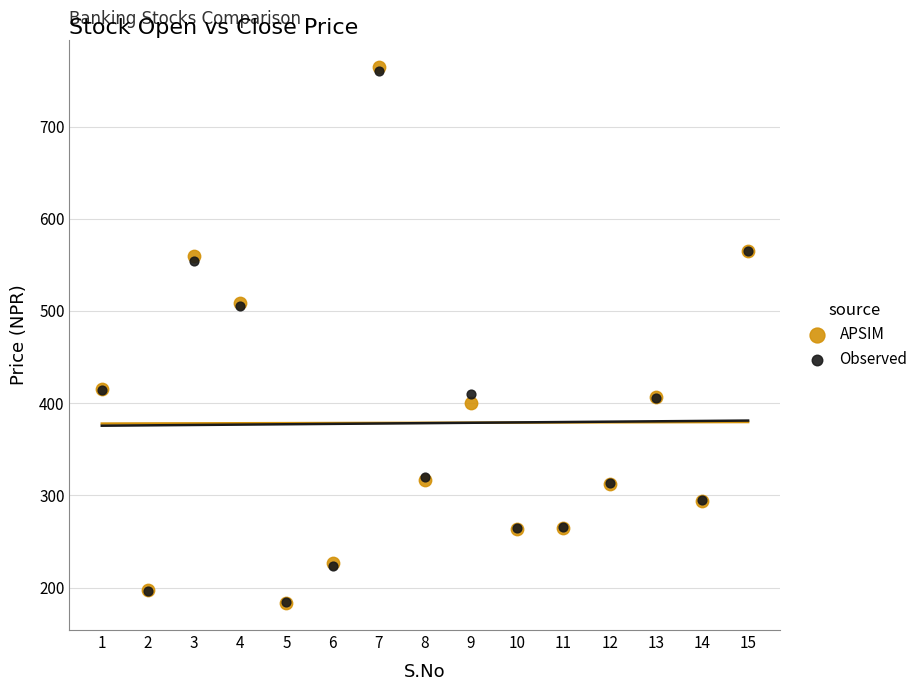

Which series has the largest Y range (max minus min)?

APSIM